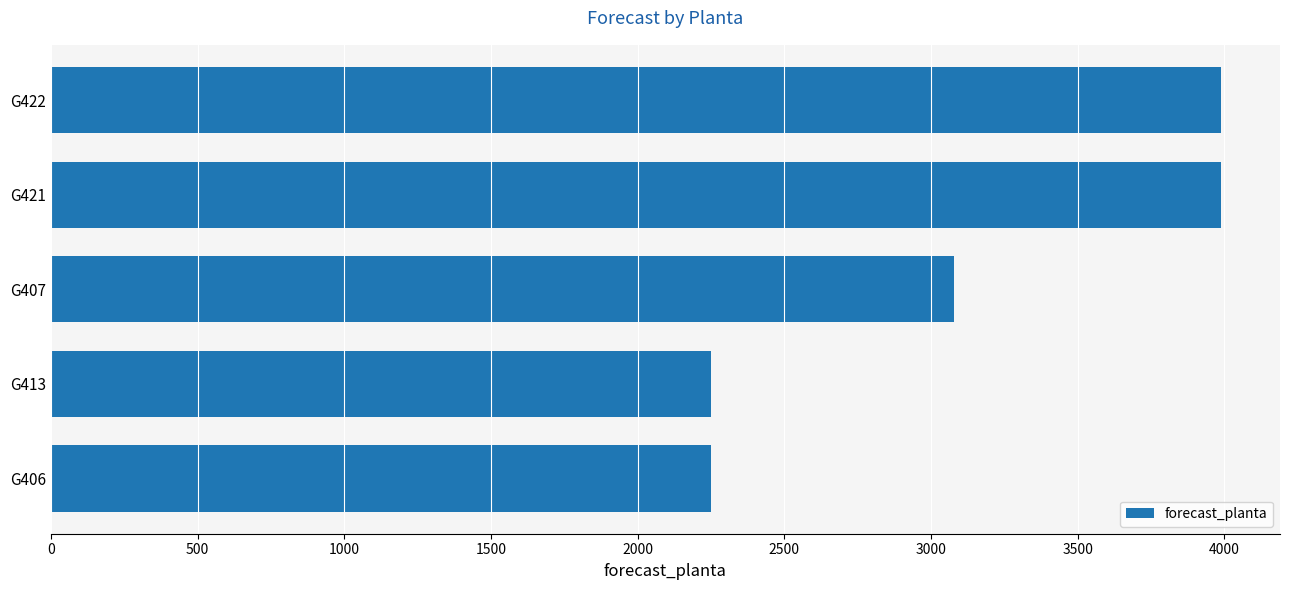

The value at G407 is 4442. True or false?

False